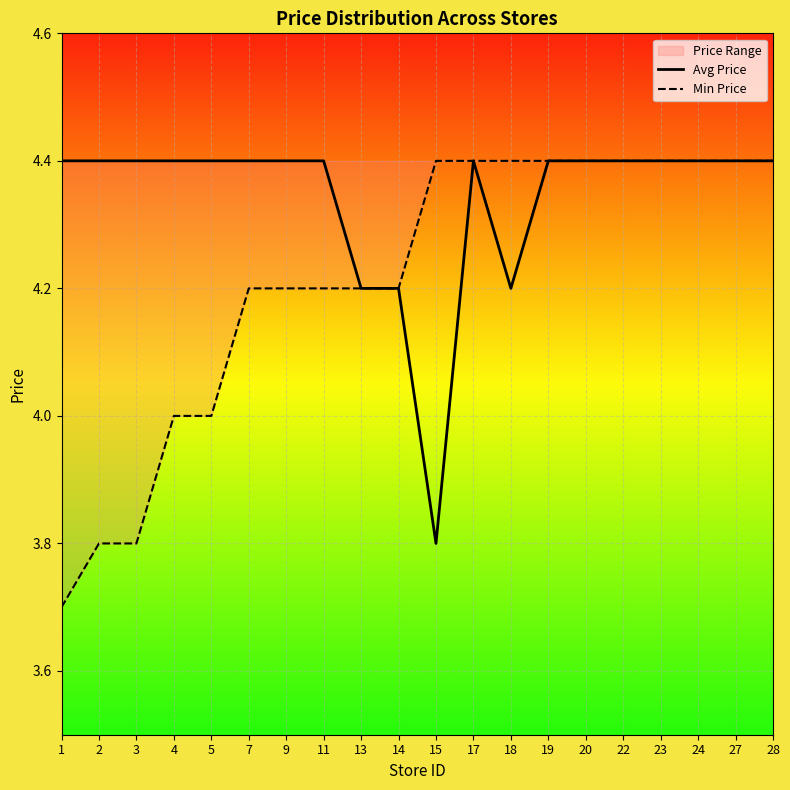

True or false: Avg Price has a value of 4.4 at 11.

True